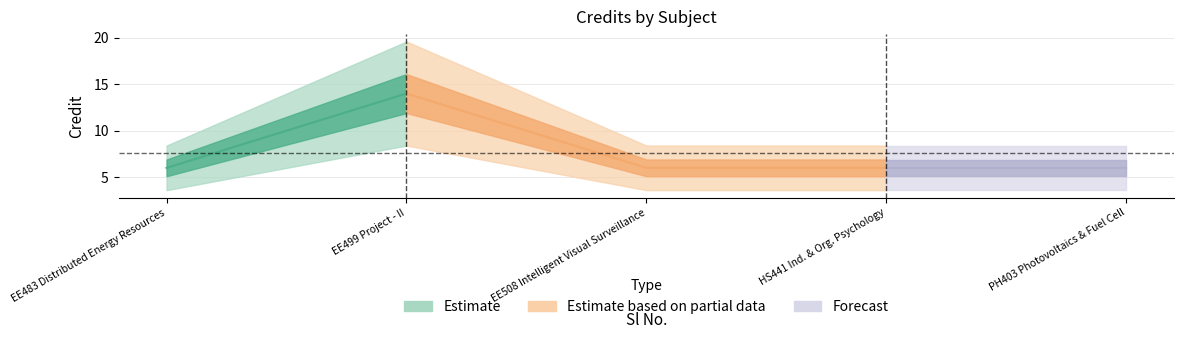

List the labels in order of value, largest first.

2, 1, 3, 4, 5